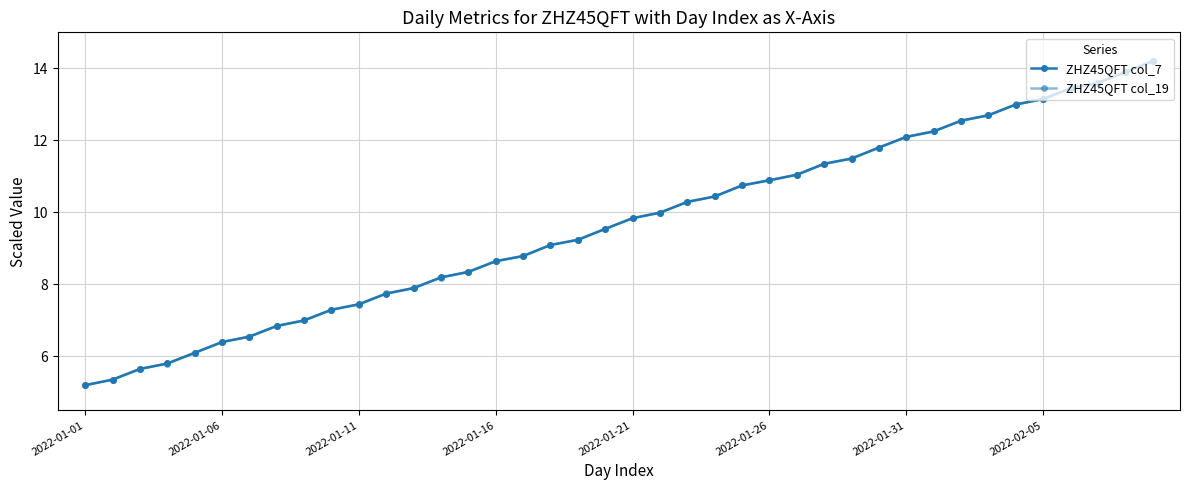

True or false: ZHZ45QFT col_19 has more than 2 interior local peaks.

False